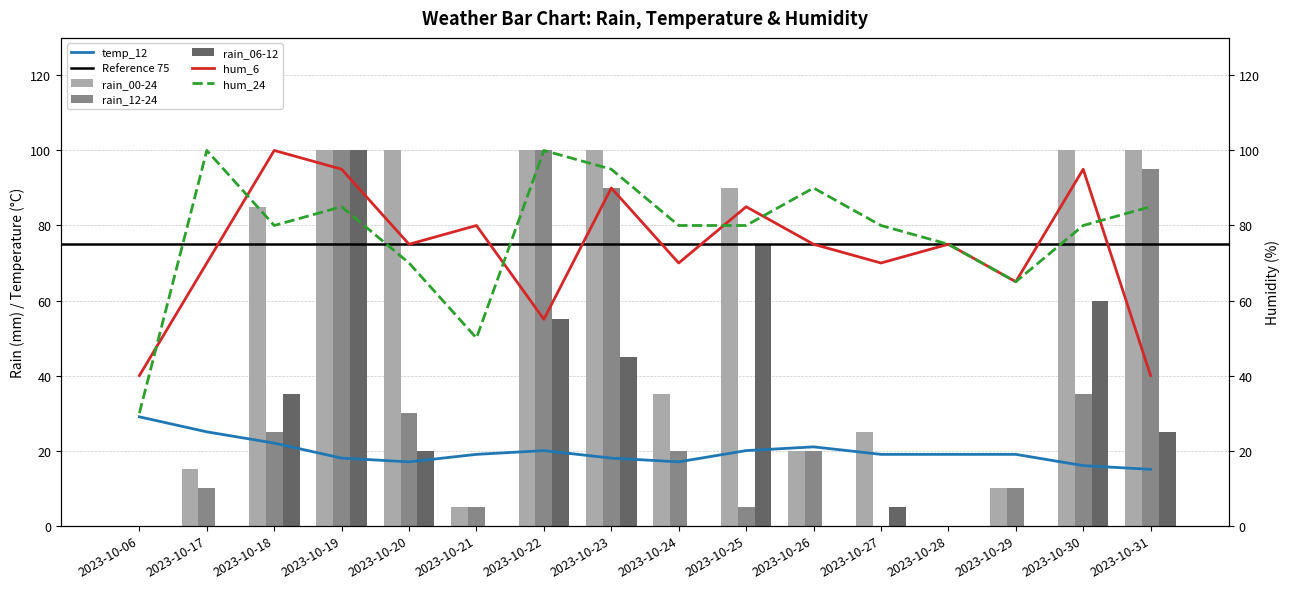

What is the average value of the rain_12-24 series?

34